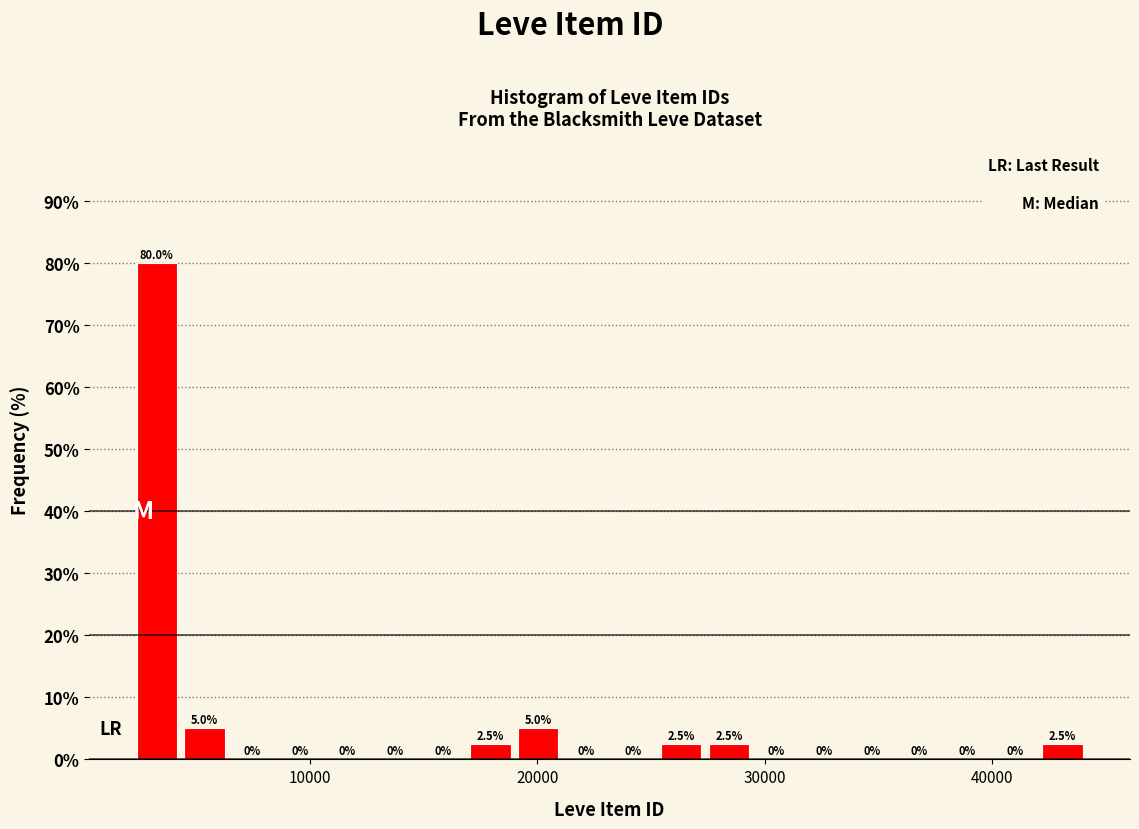

Around what value on the x-axis is the tallest bar? Give the approximate position of its centre, as read against the axis.

3000